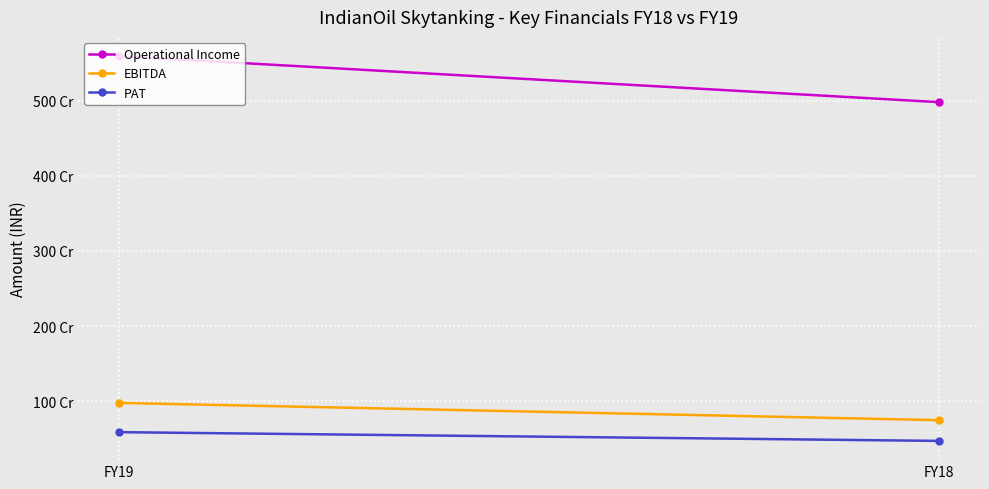

Reading left to right, transcribe all the data shown in this chart.

Operational Income: FY19=5593442000	FY18=4980784000
EBITDA: FY19=977309000	FY18=747165000
PAT: FY19=587846000	FY18=471455000